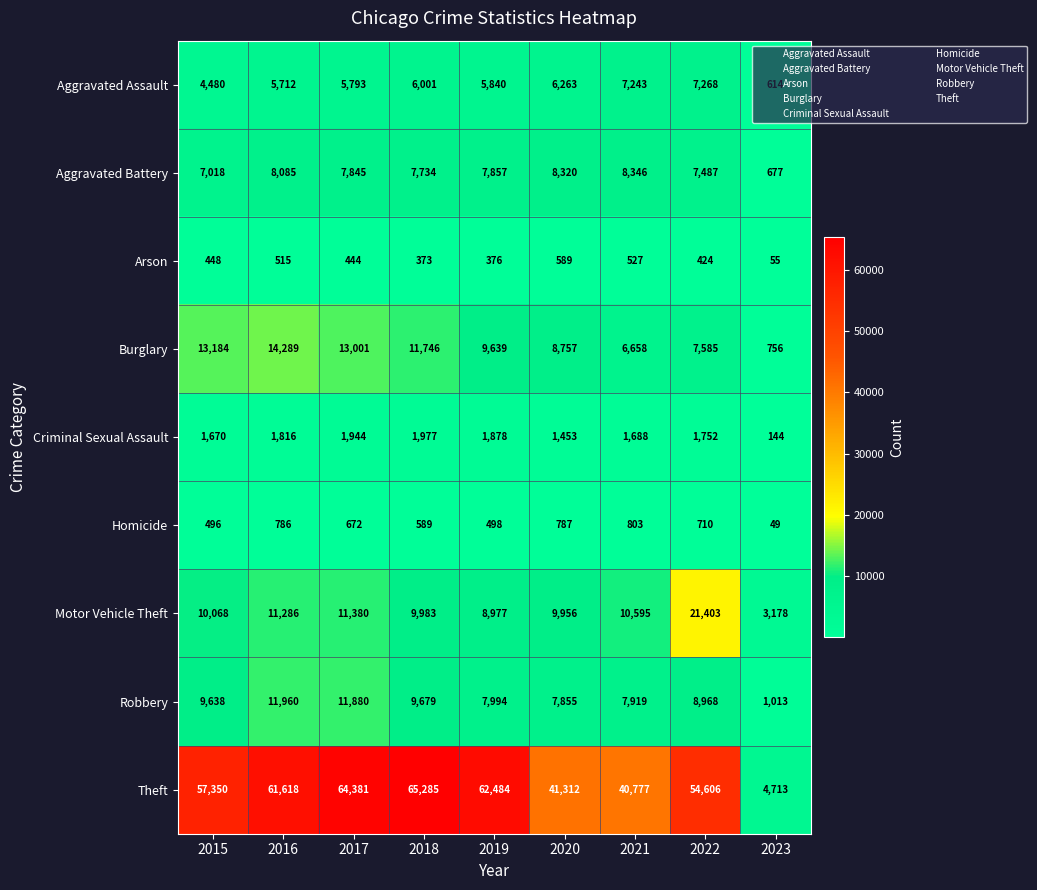

Where does the Robbery series first go above 8968?

2015